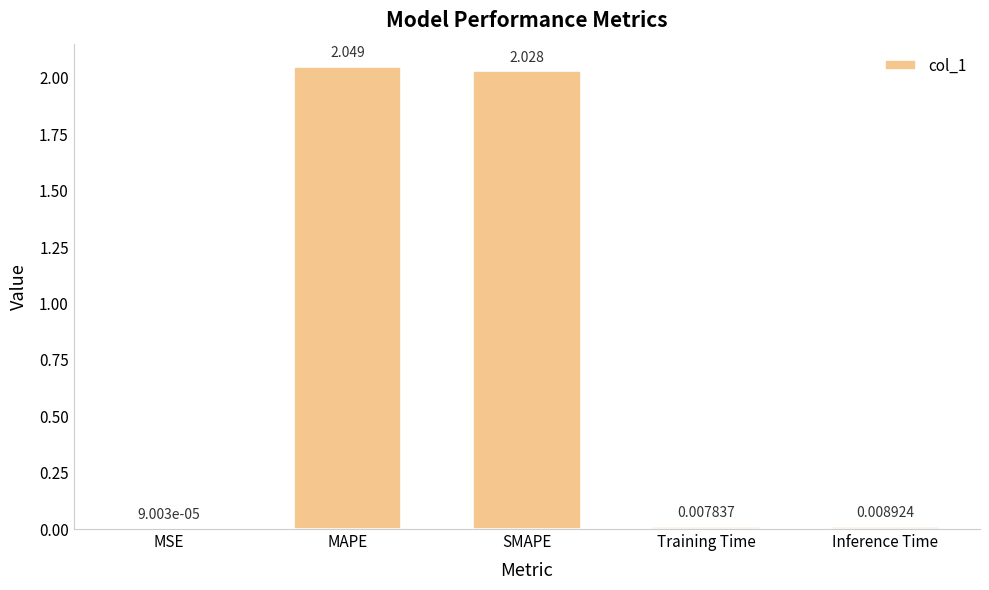

Between MSE and Inference Time, which is larger?

Inference Time